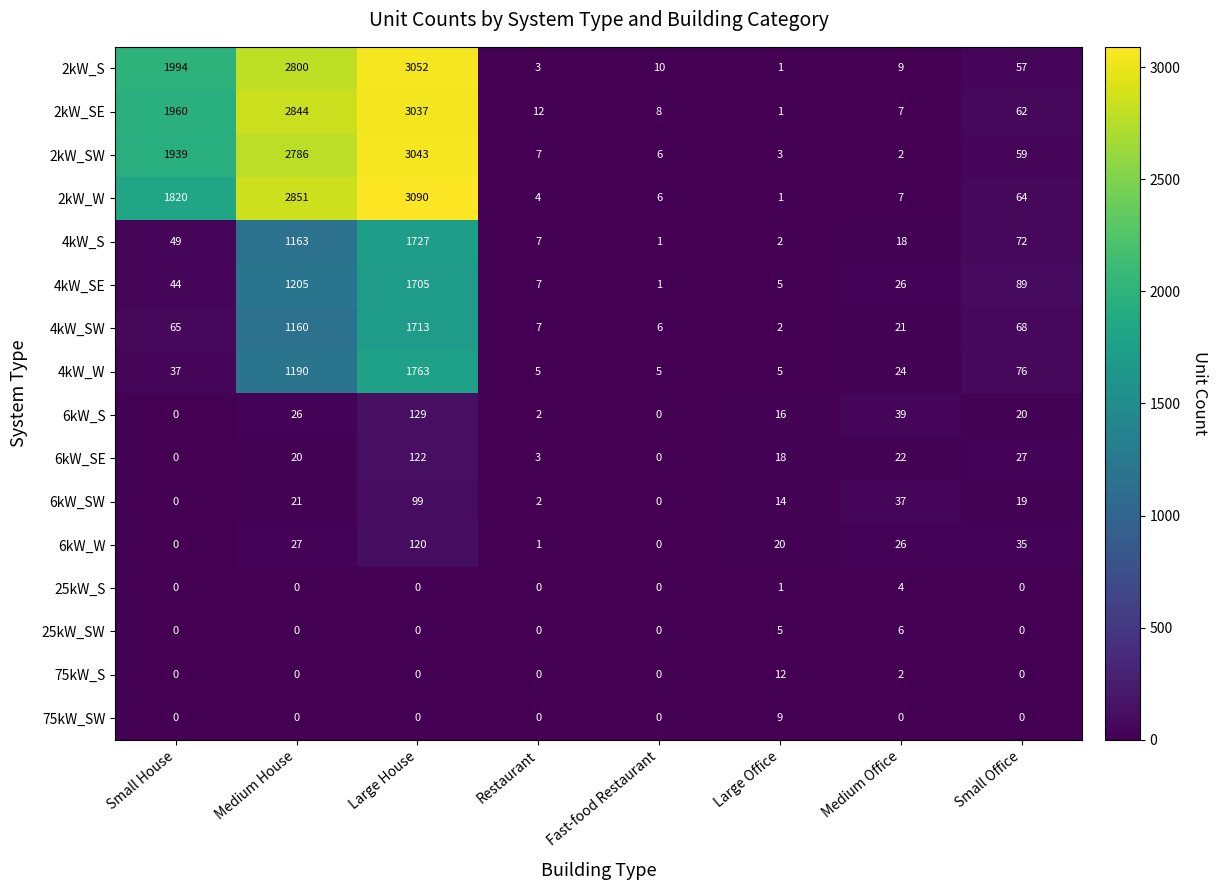

Which series changed the most between Small House and Medium House?

4kW_SE